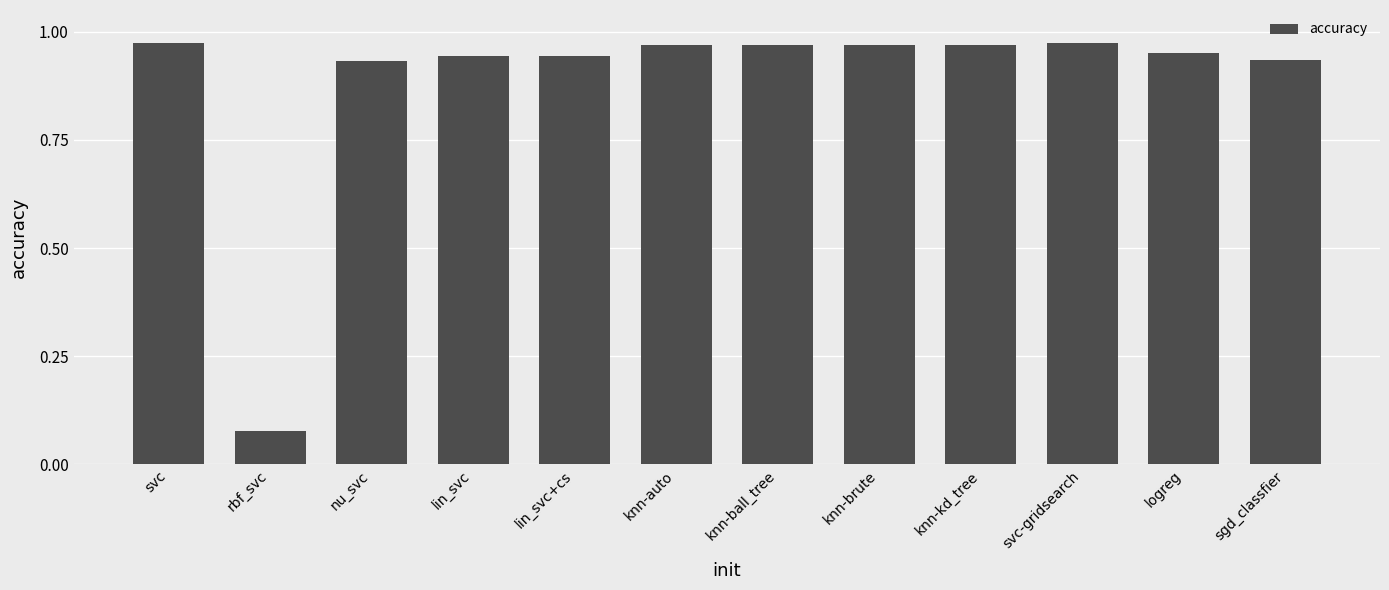

Is it true that the value at sgd_classfier is 0.6?

False